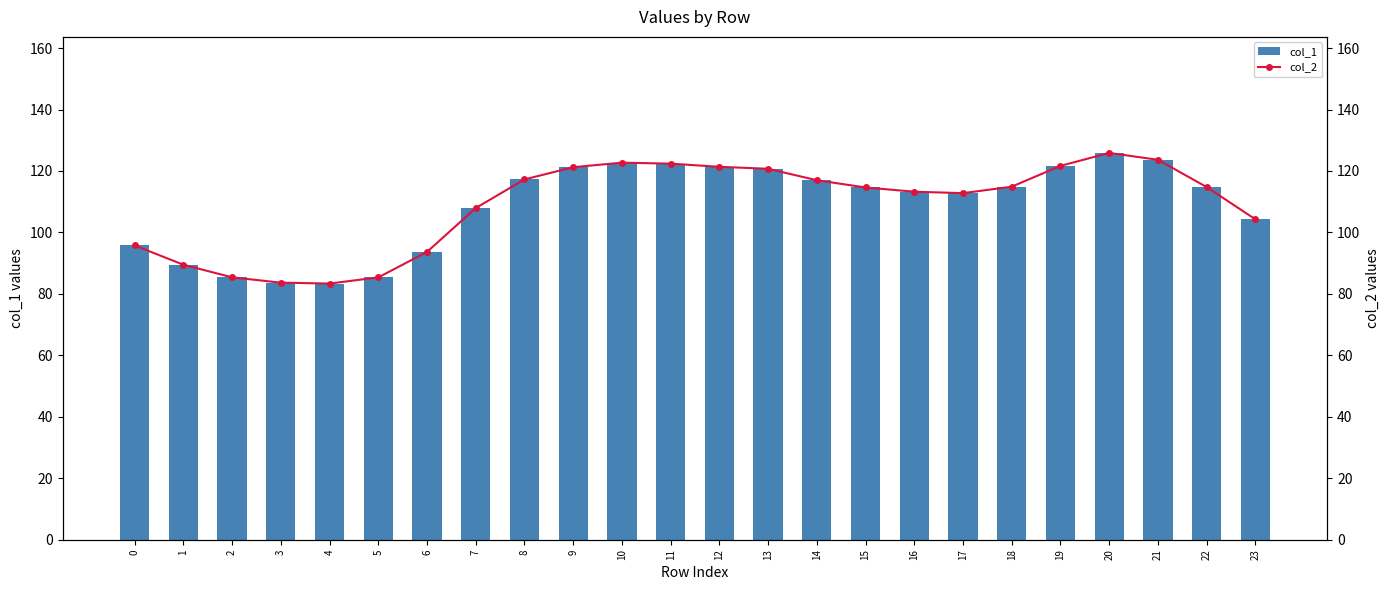

How many data points does each series have?

24